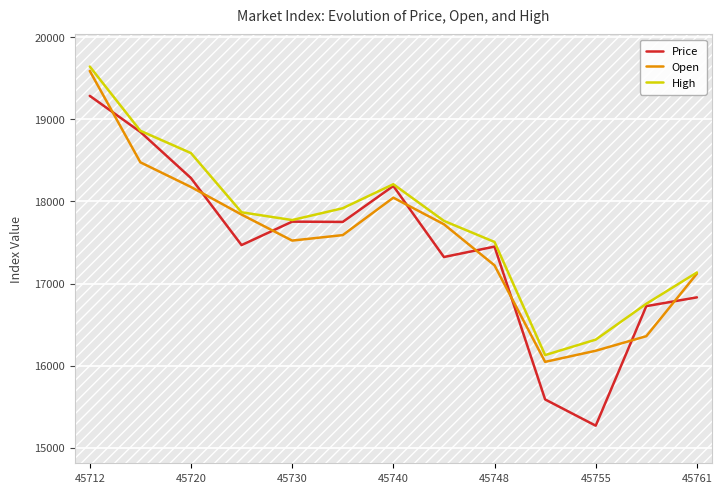

How many times do Open and Price cross each other?

8